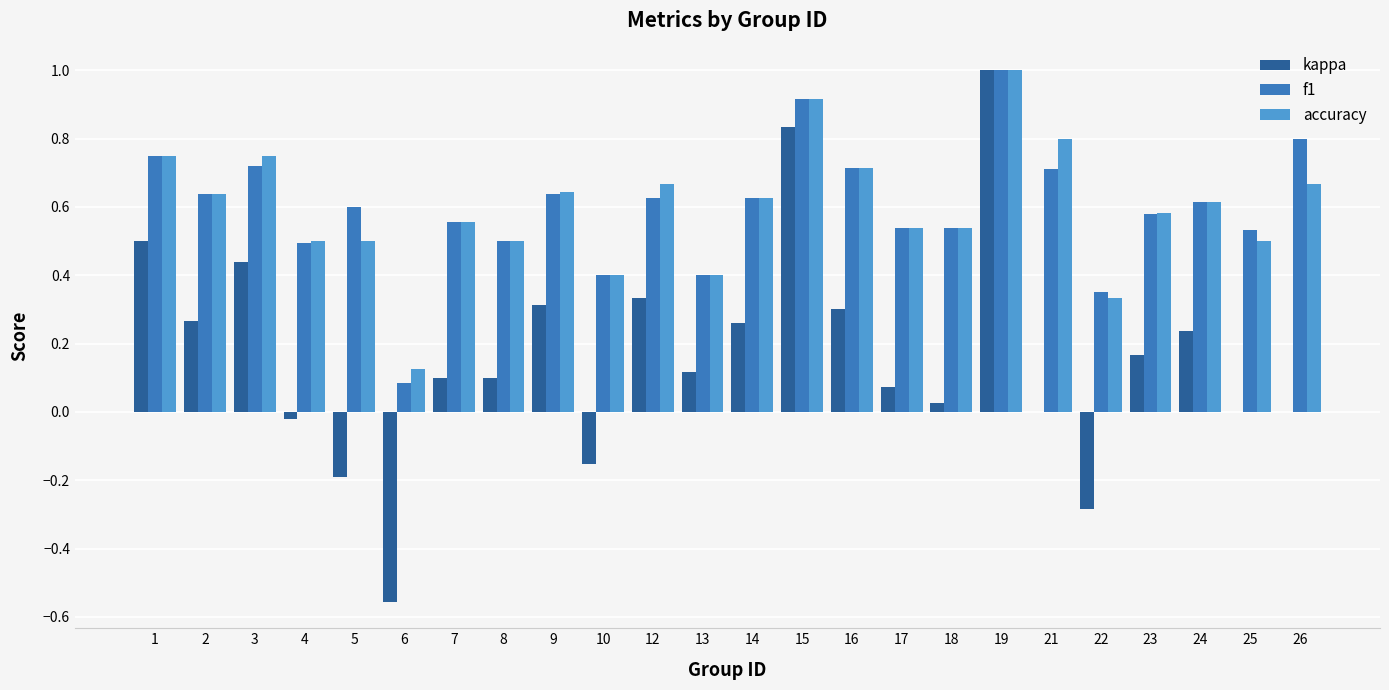

Which series changed the most between 5 and 17?

kappa